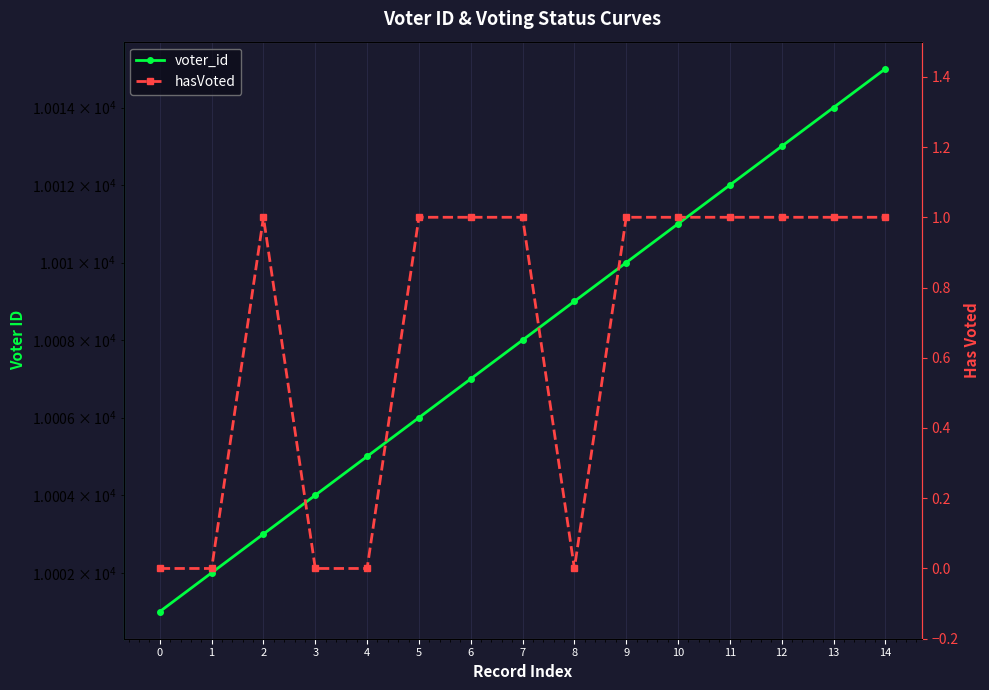

Reading left to right, extract all data points from this chart.

voter_id: 0=10001	1=10002	2=10003	3=10004	4=10005	5=10006	6=10007	7=10008	8=10009	9=10010	10=10011	11=10012	12=10013	13=10014	14=10015
hasVoted: 0=0	1=0	2=1	3=0	4=0	5=1	6=1	7=1	8=0	9=1	10=1	11=1	12=1	13=1	14=1